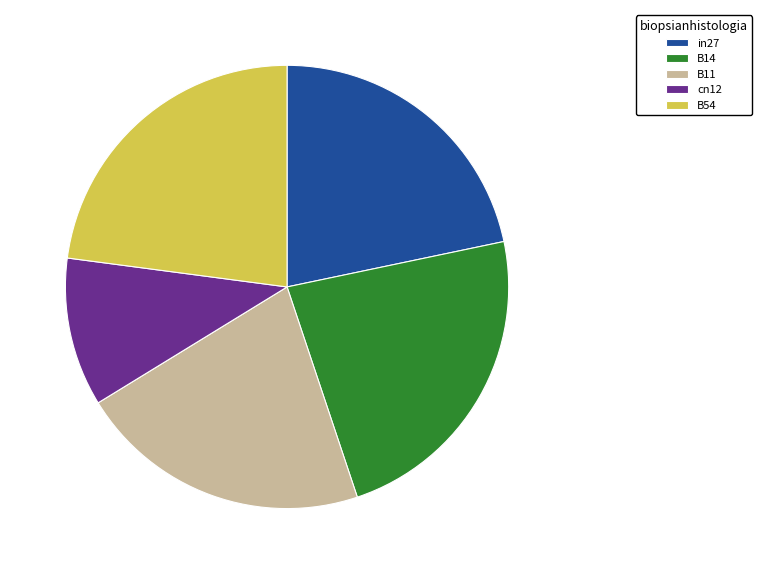

True or false: cn12 accounts for 25% of the total.

False